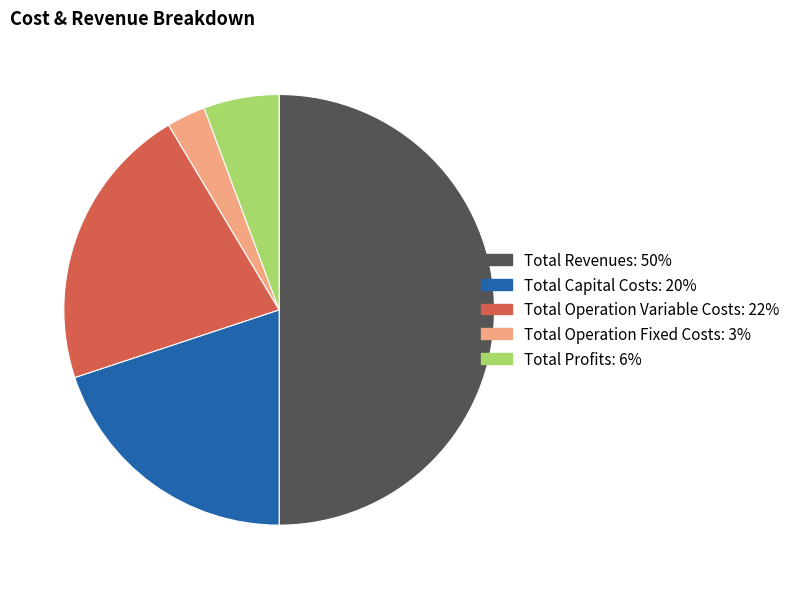

What is the ratio of the value at Total Operation Fixed Costs to the value at Total Revenues?

0.1